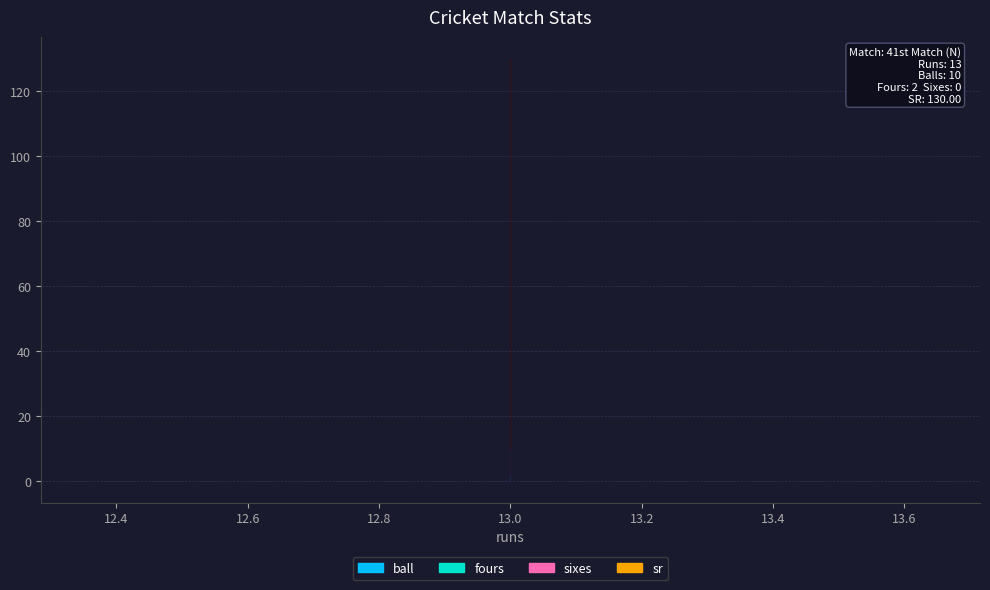

Which series has the widest spread of values?

sr